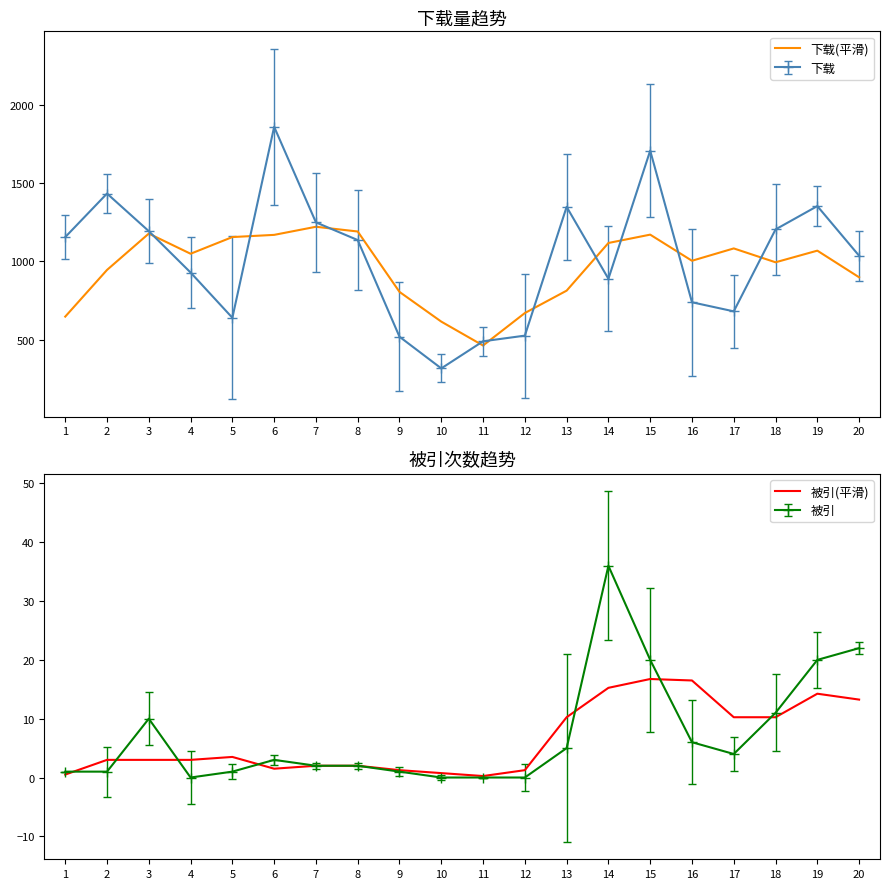

List the labels in order of 下载(平滑) value, smallest first.

11, 10, 1, 12, 9, 13, 20, 2, 18, 16, 4, 19, 17, 14, 5, 6, 15, 3, 8, 7